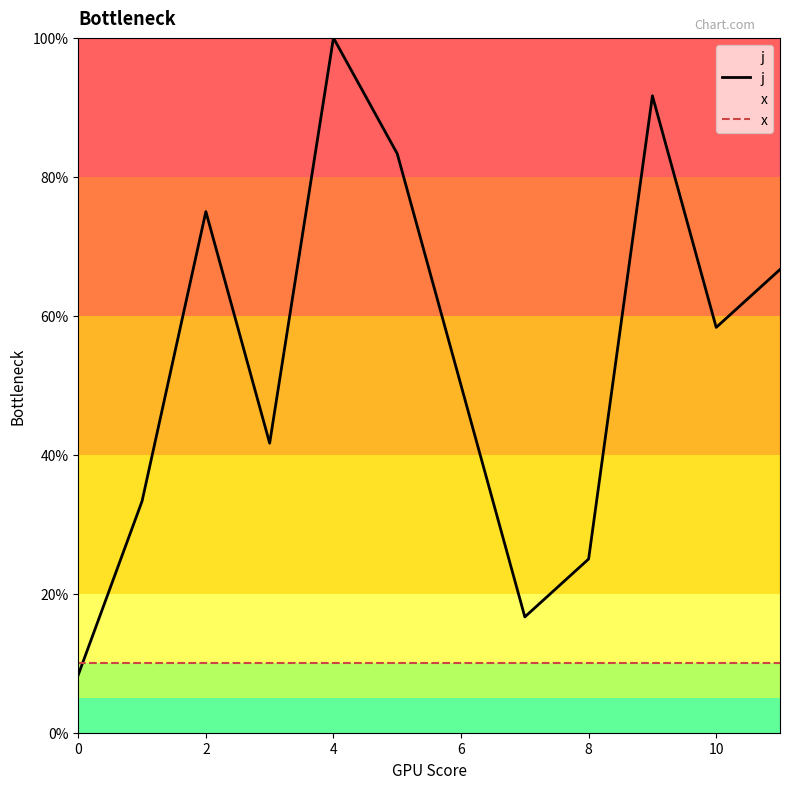

In j, how many points are higher than both neighbors (excluding endpoints)?

3